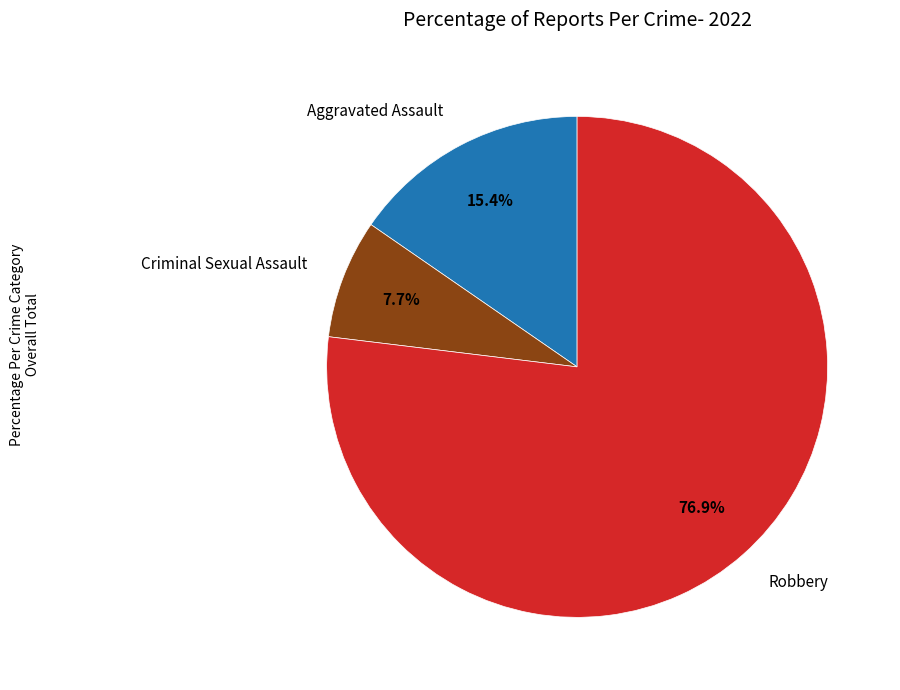

Which slice is the largest?

Robbery